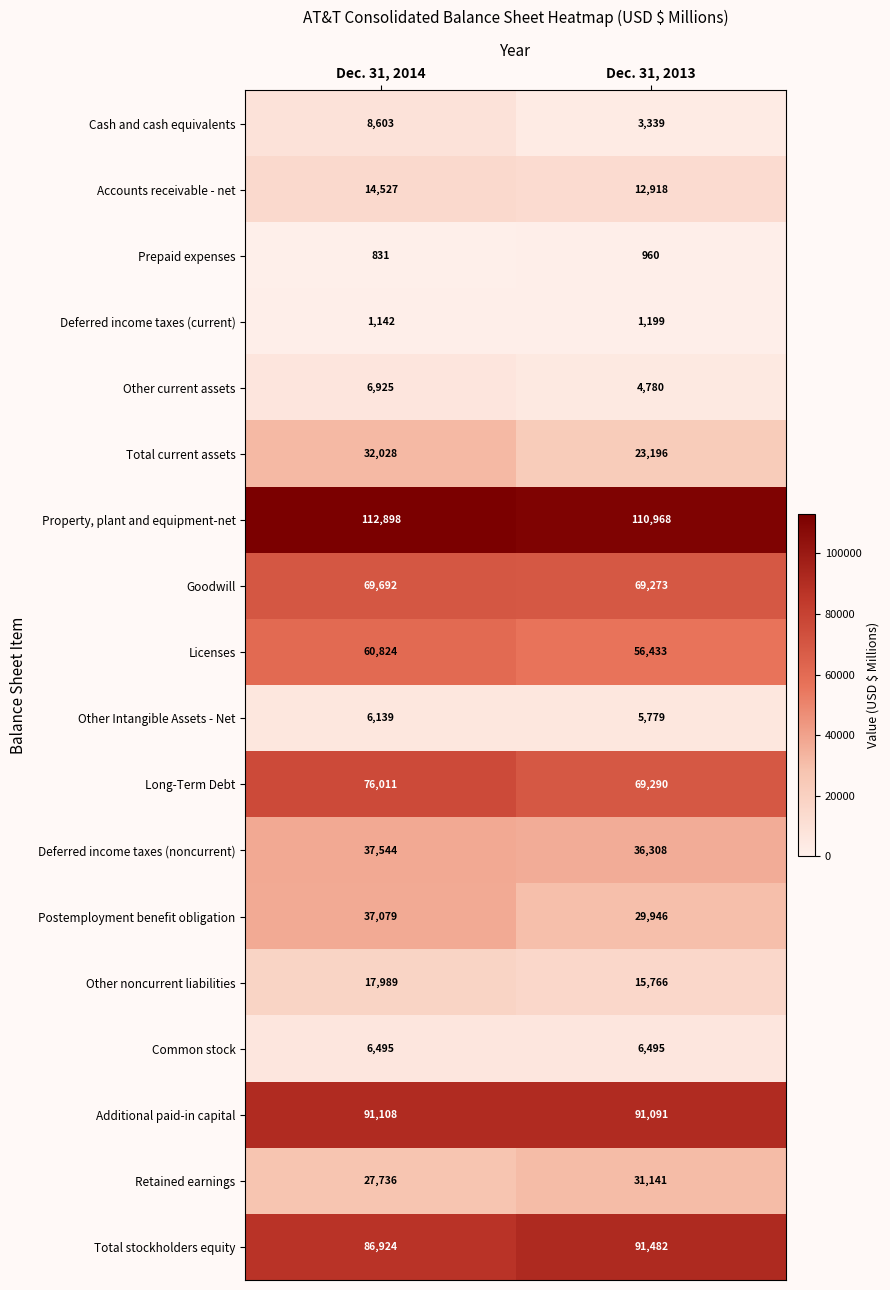

What is the maximum value shown in the chart?

112898